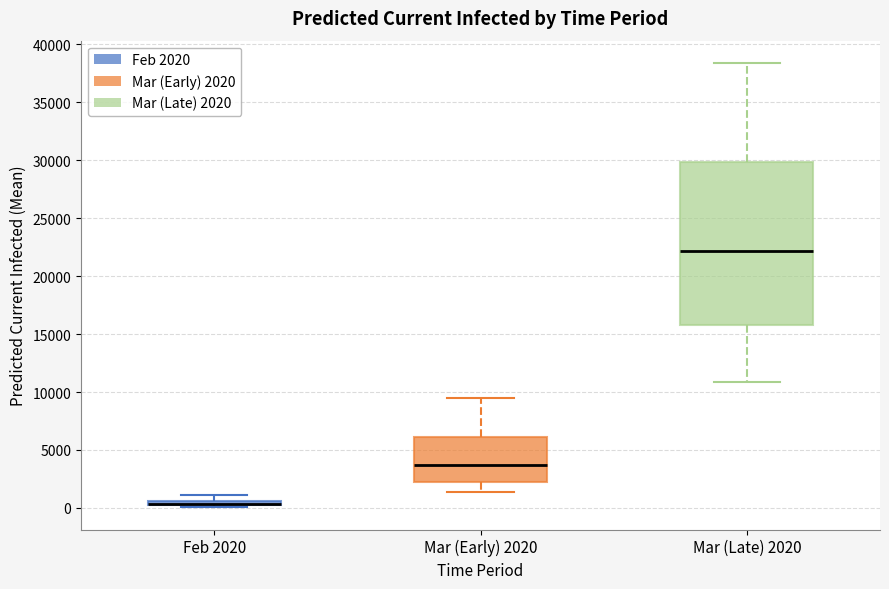

Where is the upper edge of the box for Mar (Early) 2020 on the y-axis? The values are not printed on the chart, so give them approximately, as read against the axis.

6000